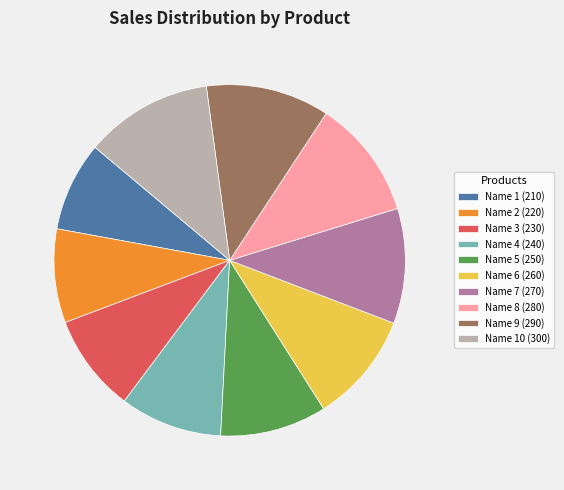

Approximately how many times larger is the value at Name 9 (290) compared to Name 3 (230)?

1.3